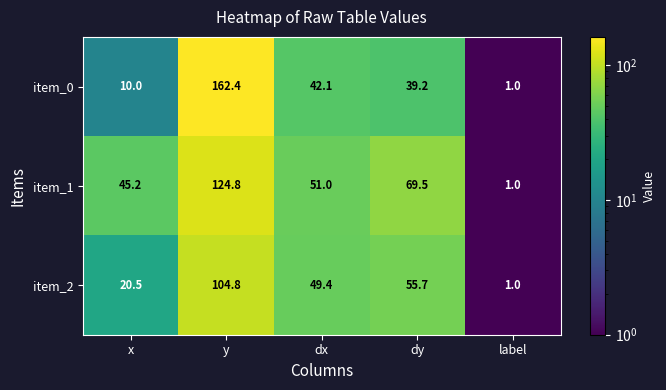

Rank the series by their maximum value, from highest to lowest.

item_0, item_1, item_2